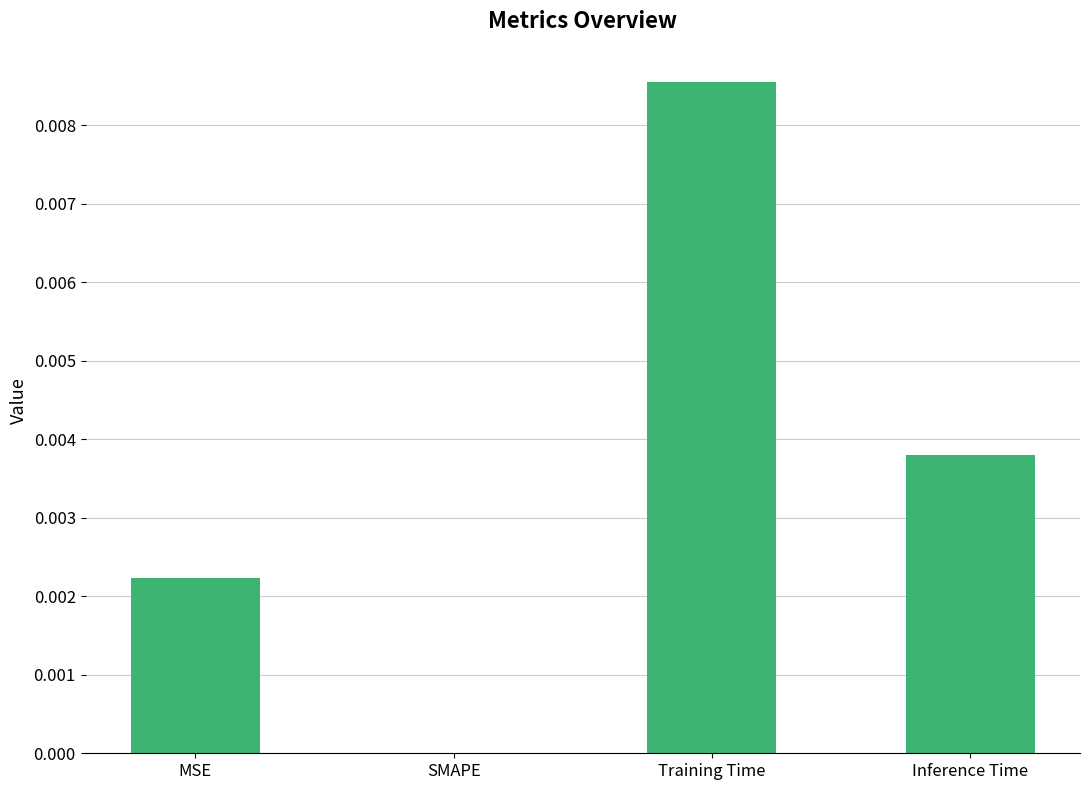

How many series are shown in this chart?

1